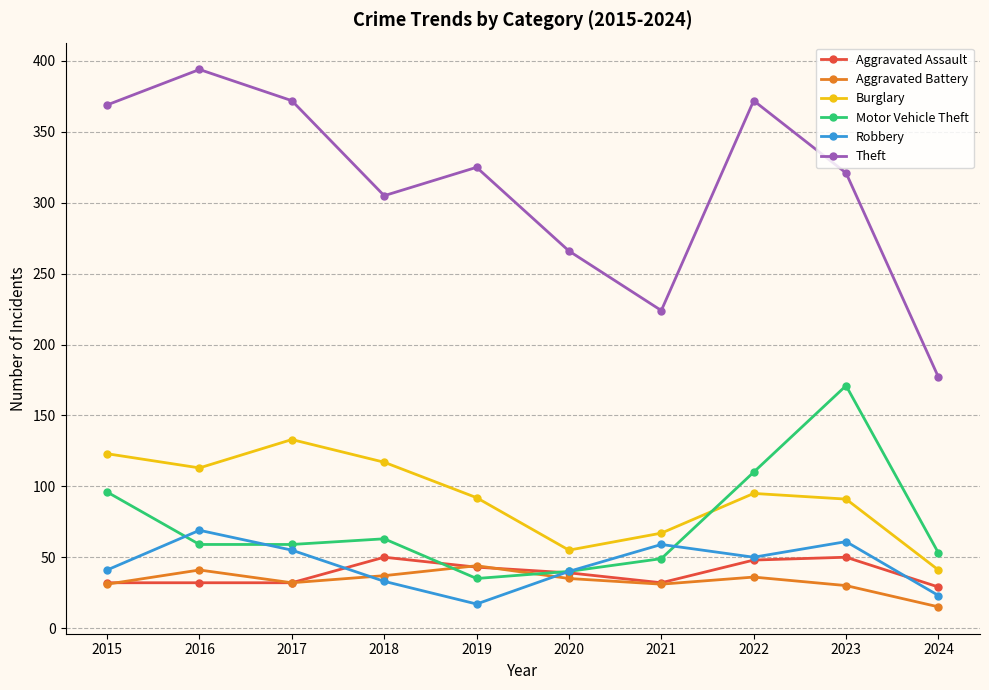

Which series has the largest total across all categories?

Theft